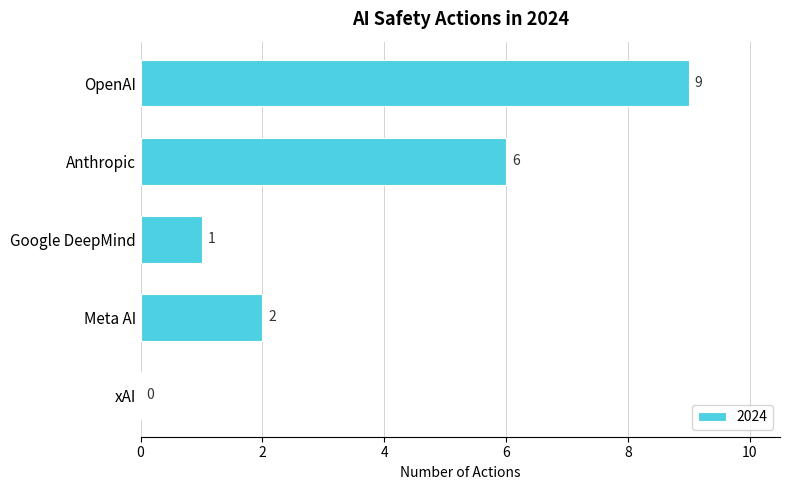

Reading top to bottom, list all the values displayed in this chart.

OpenAI=9	Anthropic=6	Google DeepMind=1	Meta AI=2	xAI=0